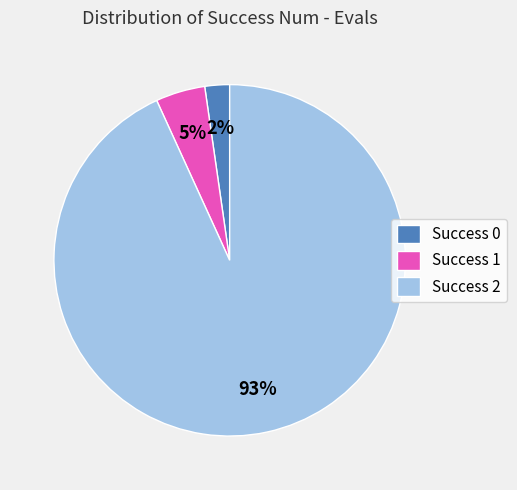

Rank the categories by value from highest to lowest.

Success 2, Success 1, Success 0